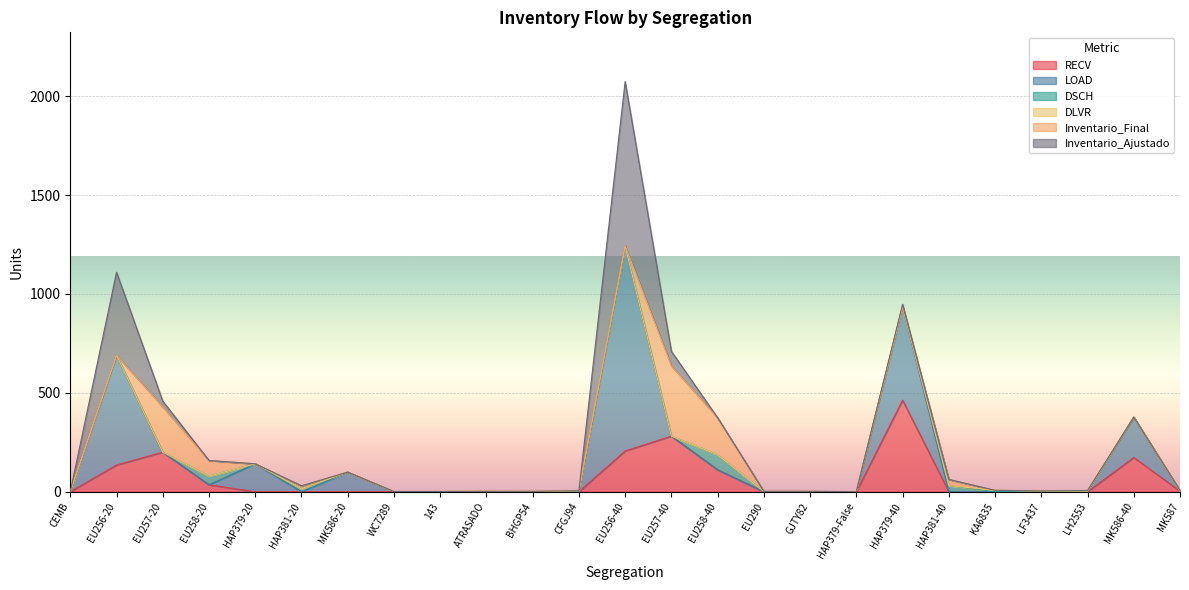

How many data points in Inventario_Final are above 0?

11